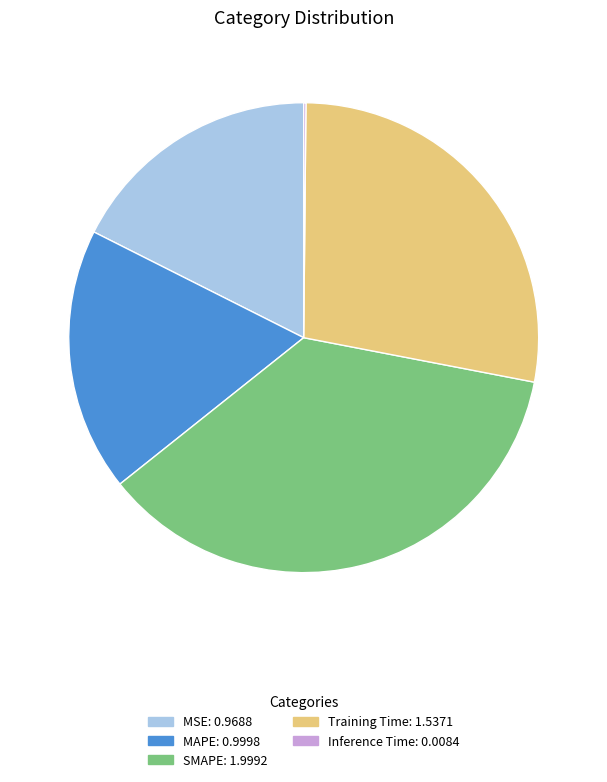

Which category has the biggest portion of the pie?

SMAPE